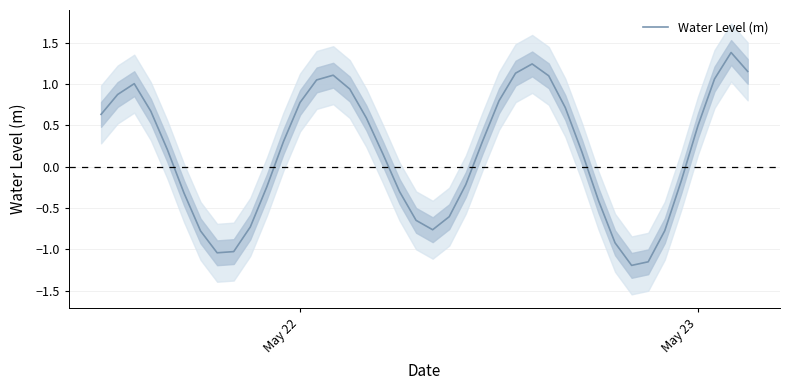

What is the average value?

0.2